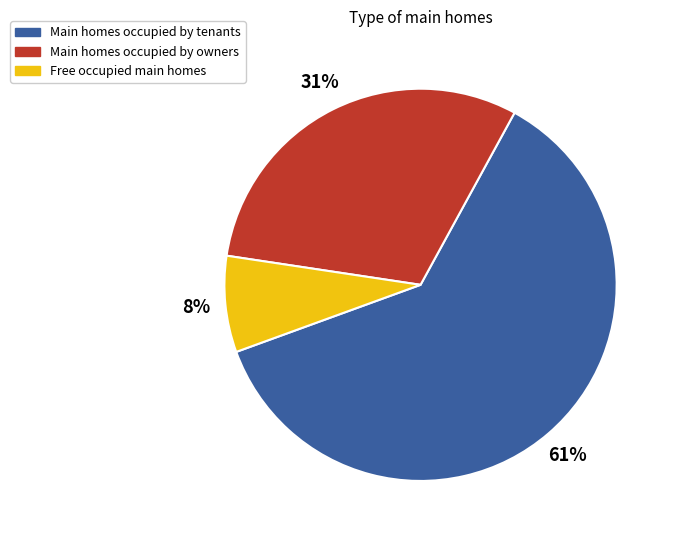

What percentage is the Free occupied main homes slice, to the nearest percent?

8%